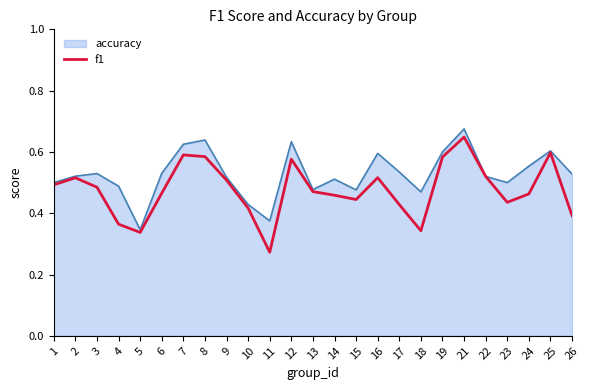

Which series changed the most between 6 and 8?

f1